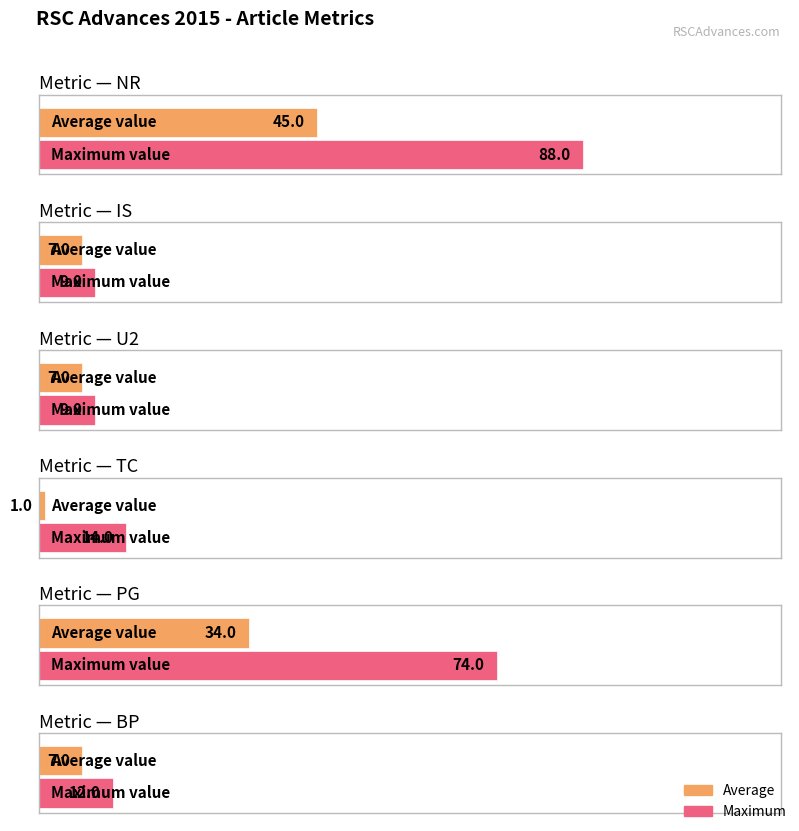

Which series has the widest spread of values?

Maximum